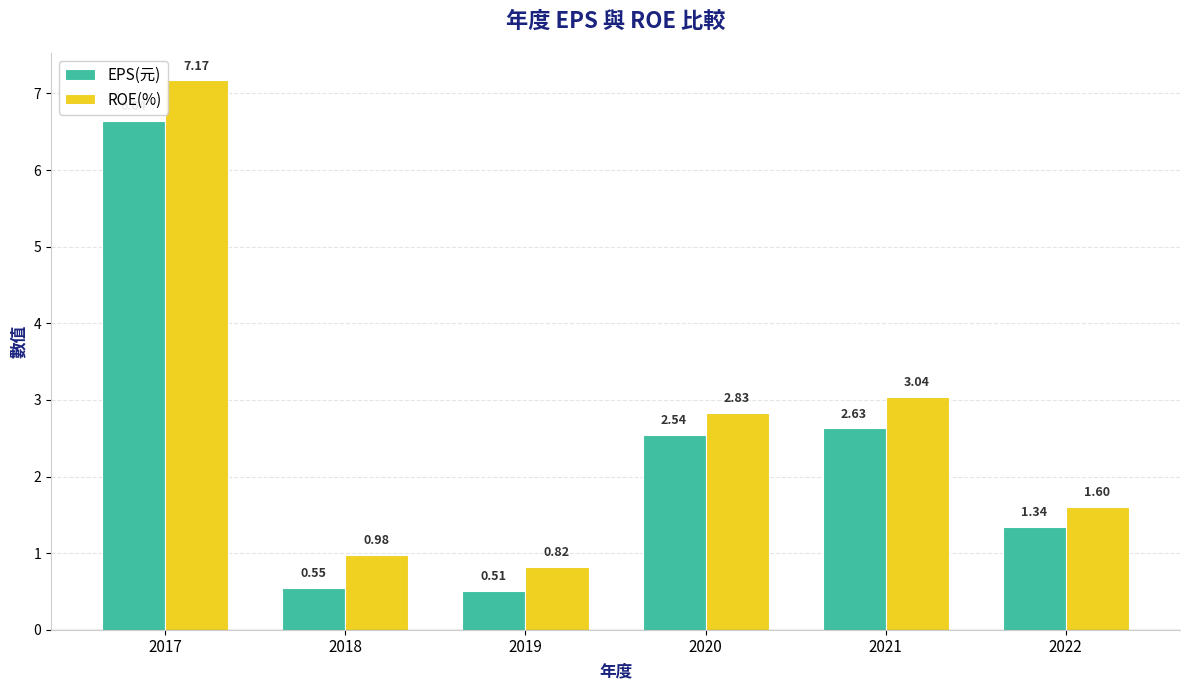

What is the maximum value shown in the chart?

7.2